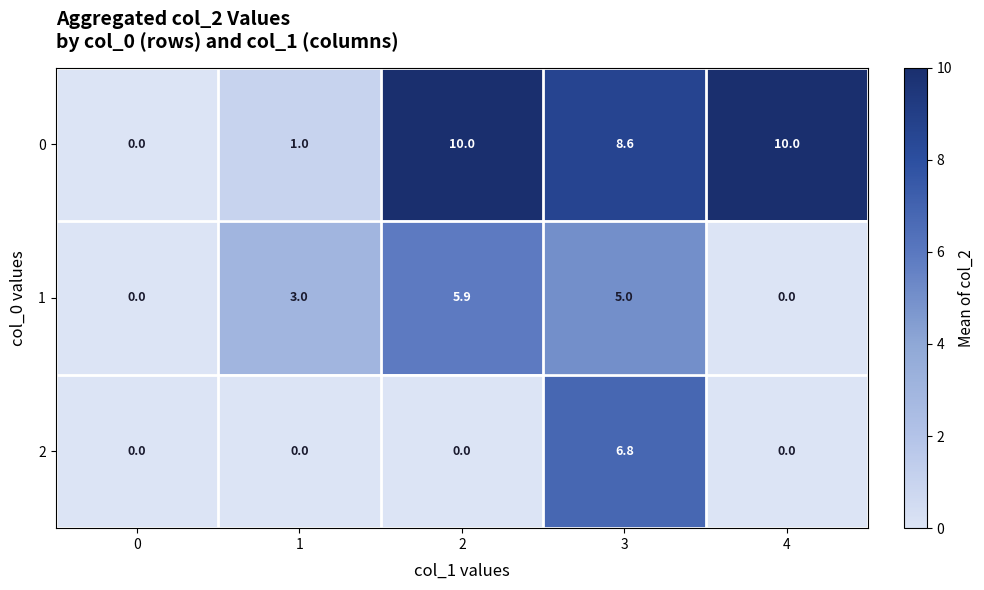

Which series changed the most between 1 and 2?

0